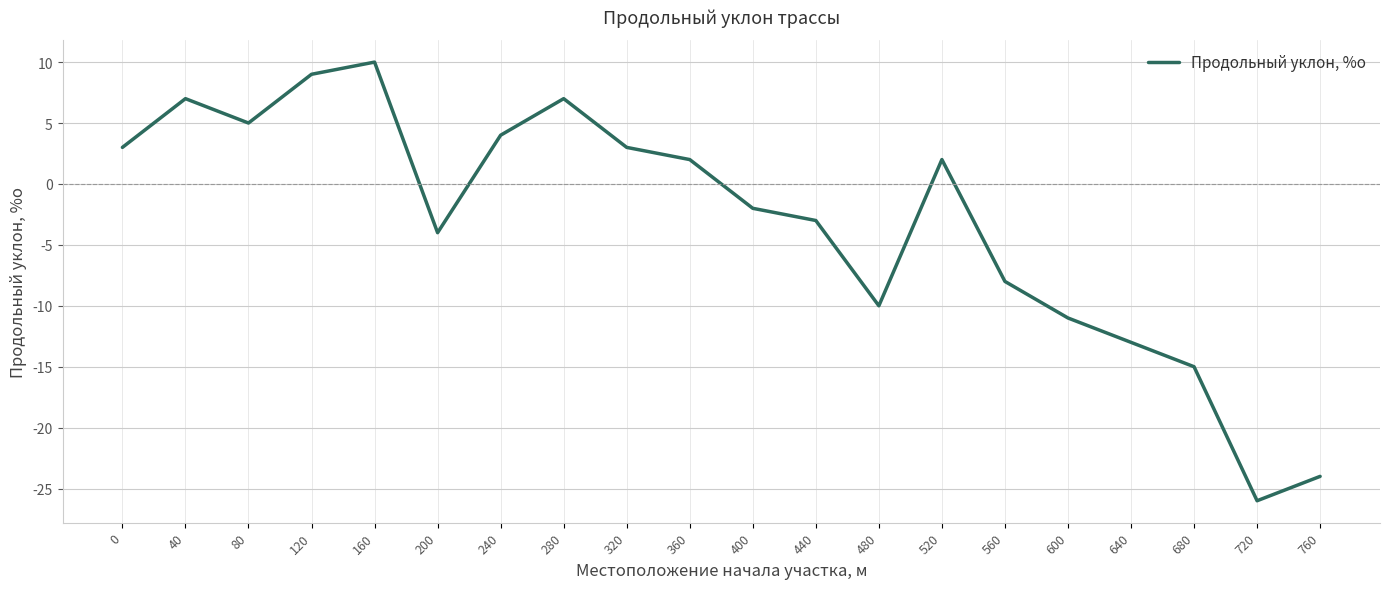

Which category has the lowest value across all series?

720